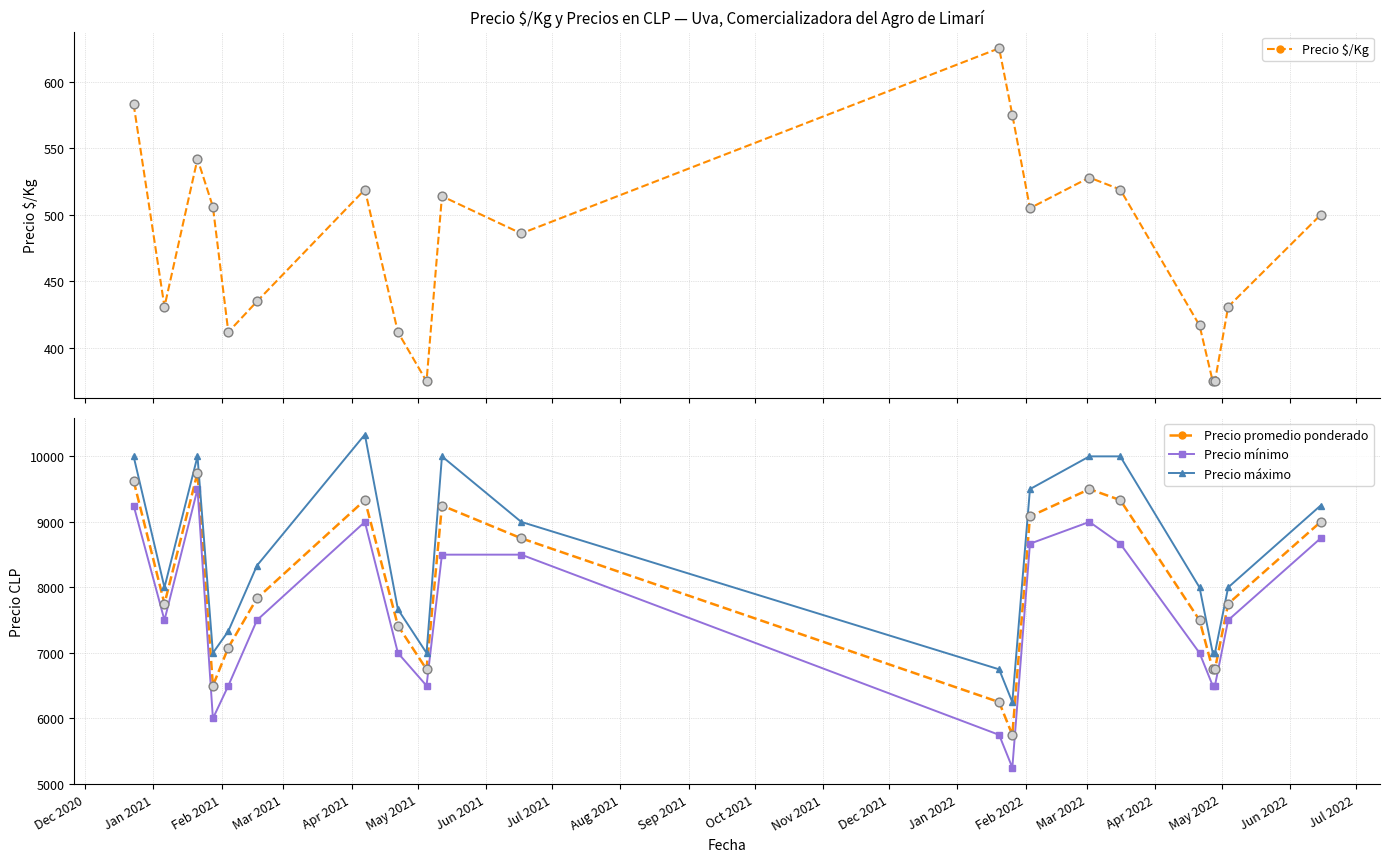

True or false: Precio promedio ponderado has more than 0 points higher than both neighbors.

True